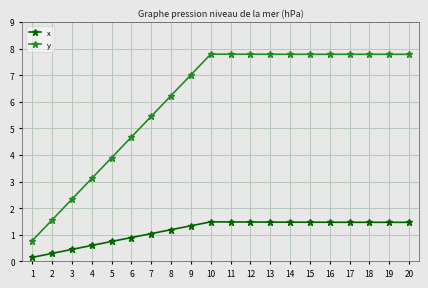

Which series has the largest total across all categories?

y